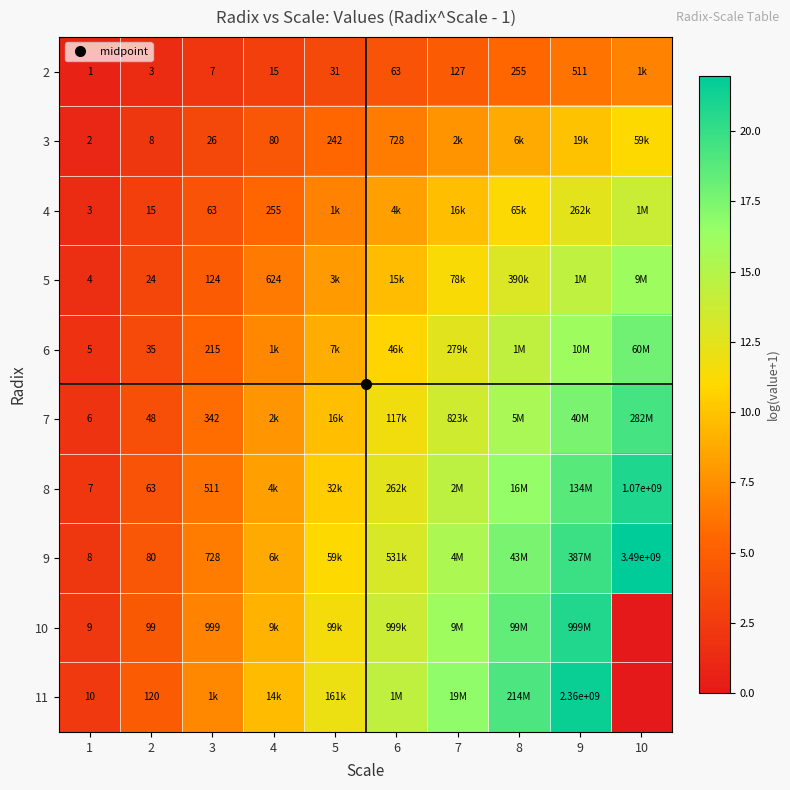

How many values in the 8 series are below 12?

5